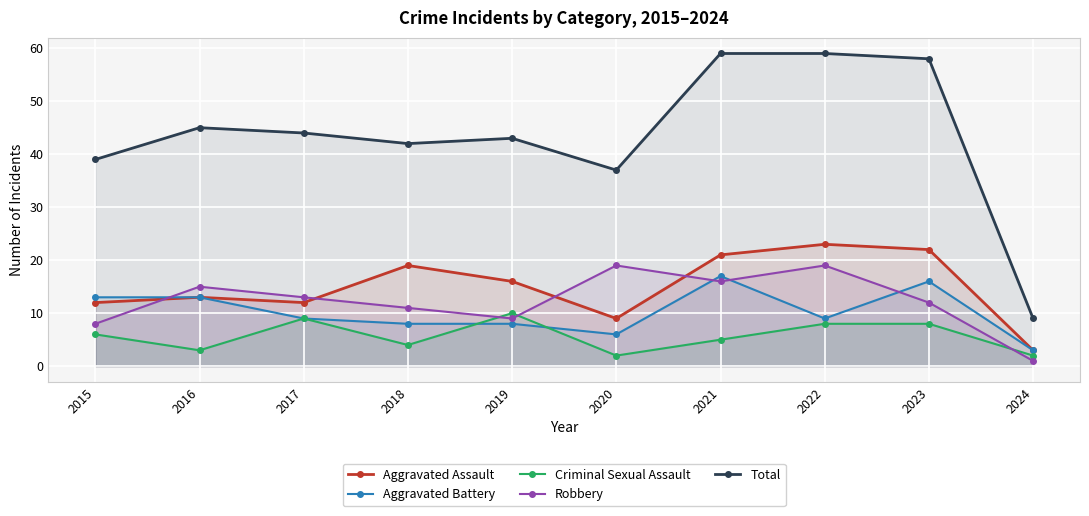

Reading left to right, list all the values displayed in this chart.

Aggravated Assault: 12	13	12	19	16	9	21	23	22	3
Aggravated Battery: 13	13	9	8	8	6	17	9	16	3
Criminal Sexual Assault: 6	3	9	4	10	2	5	8	8	2
Robbery: 8	15	13	11	9	19	16	19	12	1
Total: 39	45	44	42	43	37	59	59	58	9